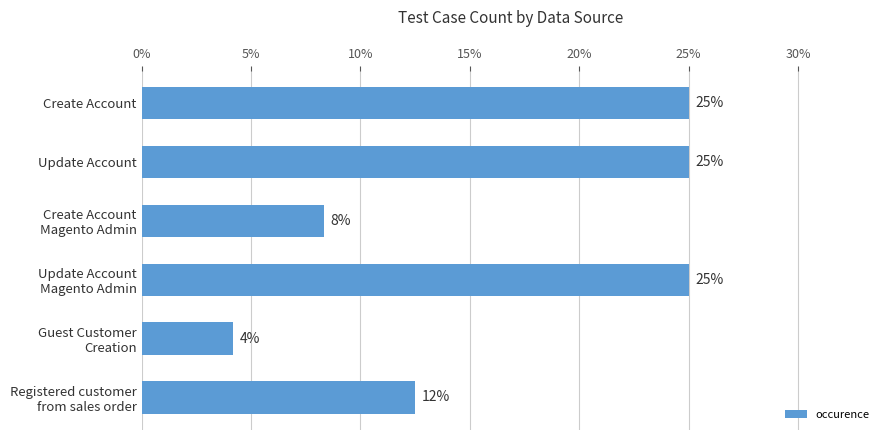

What is the maximum value shown in the chart?

25.0